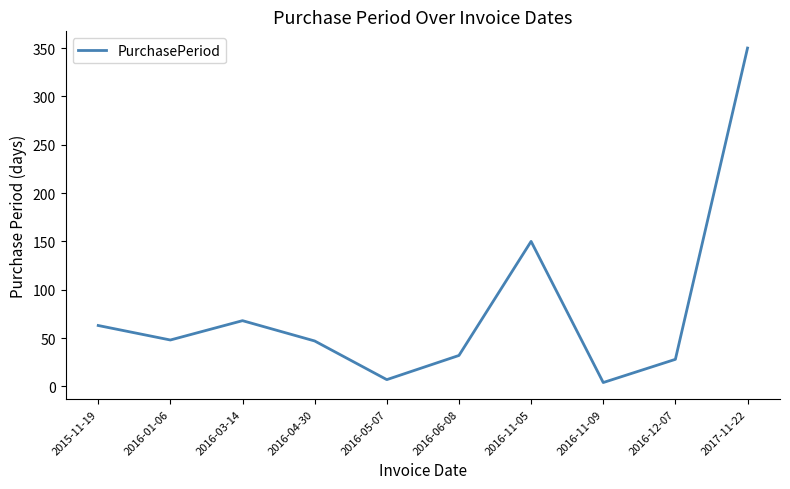

Is it true that the value at 2016-06-08 is 32?

True